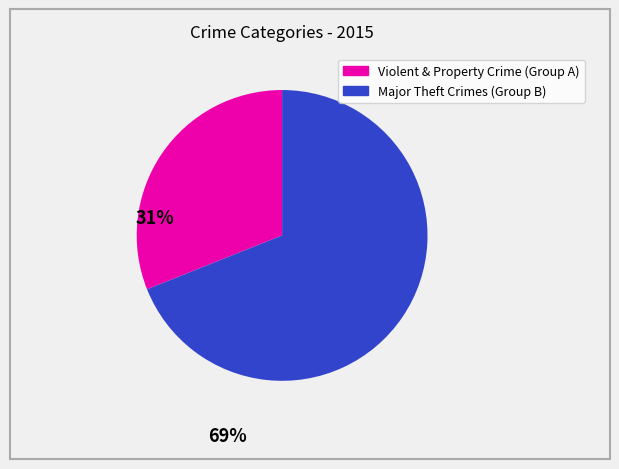

Is there a majority slice in this chart?

Yes